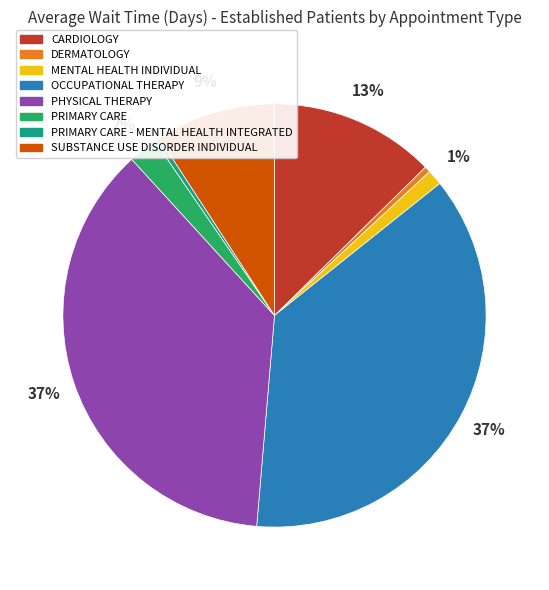

To the nearest percent, what is the difference between the MENTAL HEALTH INDIVIDUAL and OCCUPATIONAL THERAPY slice percentages?

36%